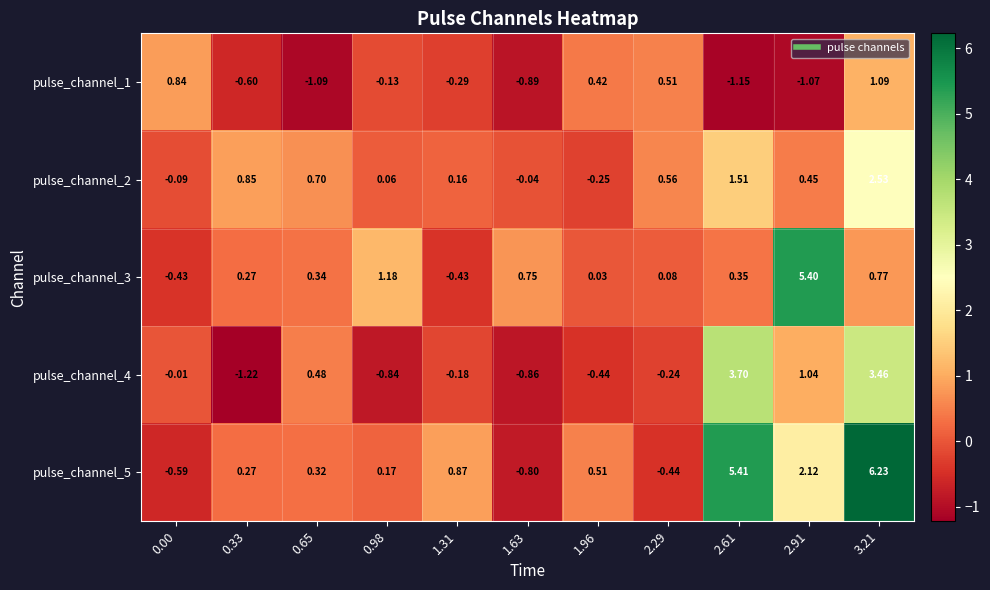

What is the greatest value displayed?

6.2